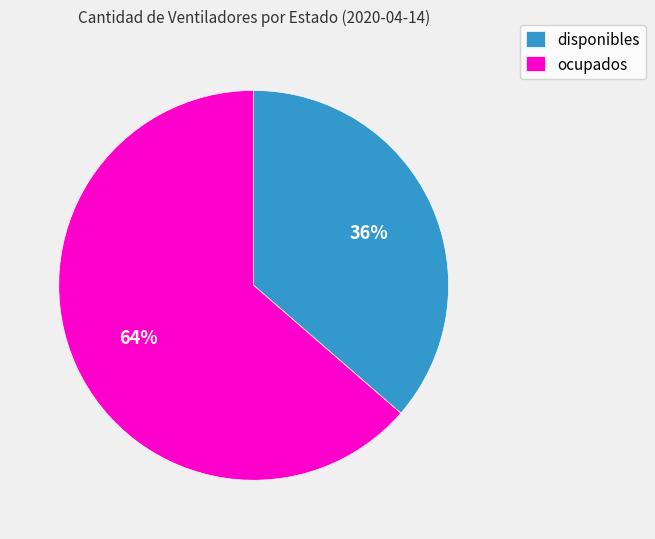

To the nearest percent, what is the combined percentage of disponibles and ocupados?

100%